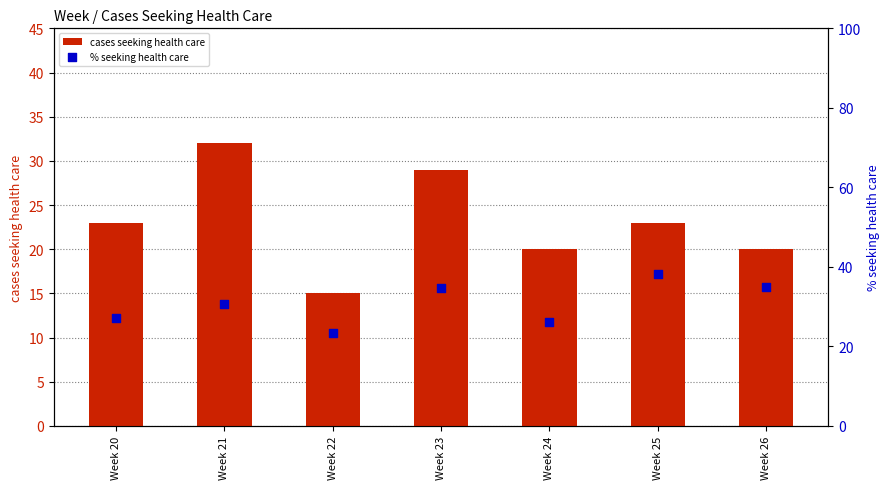

Which series has the largest total across all categories?

% seeking health care